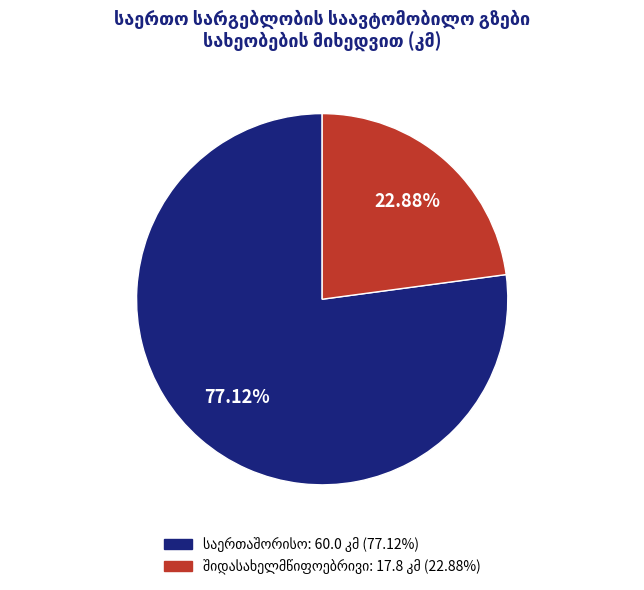

Does any single category account for the majority?

Yes